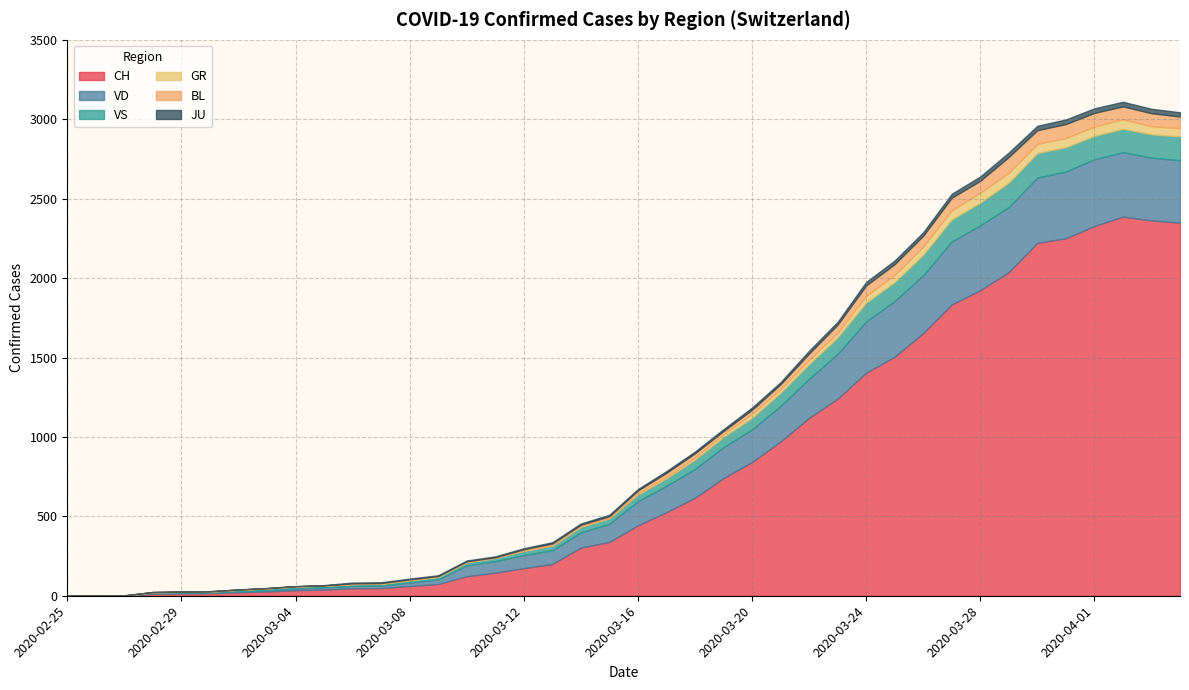

Reading left to right, extract all data points from this chart.

CH: 0	1	2	13	15	16	22	27	35	39	47	48	61	74	123	145	174	200	303	339	443	526	617	741	842	971	1120	1241	1404	1505	1654	1834	1924	2038	2222	2251	2328	2387	2363	2349
VD: 0	0	0	4	4	4	6	8	11	14	15	16	22	29	69	73	82	87	96	114	152	166	181	195	205	224	246	282	323	351	364	397	408	410	411	420	420	406	395	393
VS: 0	0	0	6	6	7	10	12	13	11	12	12	16	17	20	21	28	30	34	36	42	47	59	64	73	83	92	104	118	119	129	138	143	153	154	153	147	147	147	150
GR: 0	0	0	0	0	0	0	0	0	0	0	0	0	0	0	0	0	0	6	0	9	9	13	18	24	24	27	29	43	45	52	58	63	63	58	58	59	60	51	52
BL: 0	0	0	0	1	1	1	1	1	1	4	4	4	4	5	3	9	12	8	12	17	26	27	19	27	30	40	51	66	68	68	79	75	99	86	88	86	81	82	73
JU: 0	0	1	1	1	1	1	1	1	2	5	5	5	5	5	6	6	8	8	9	9	11	11	12	14	13	18	18	22	23	22	25	27	28	28	29	29	29	28	27